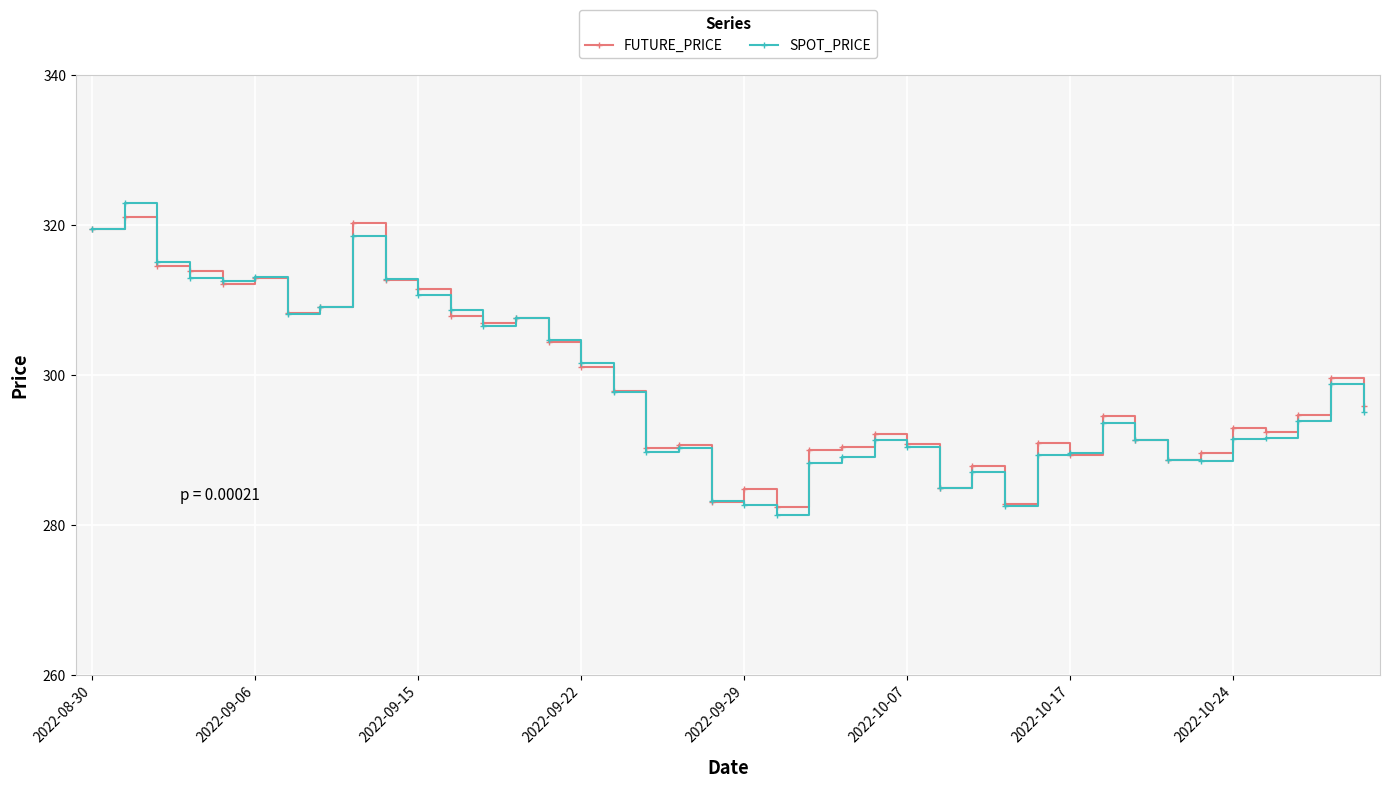

Which series has the widest spread of values?

SPOT_PRICE